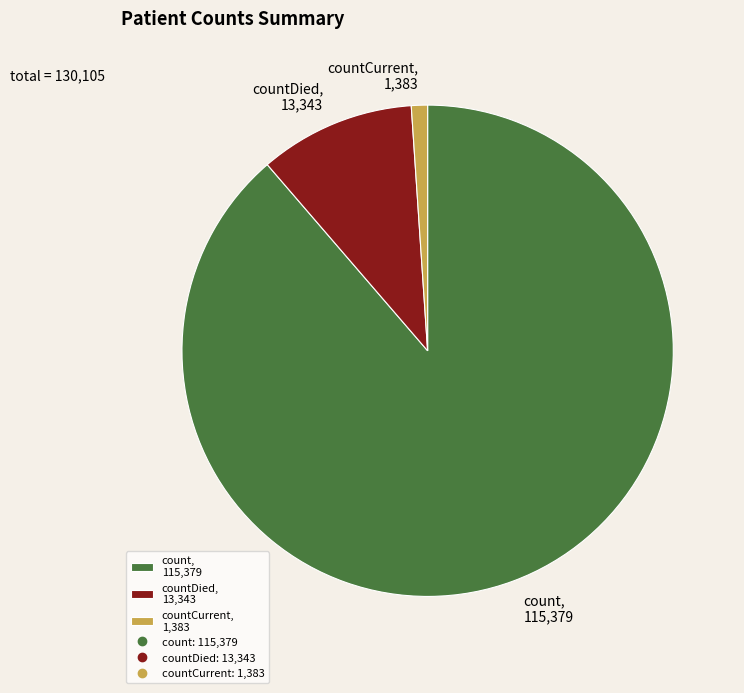

How many segments does this pie chart have?

3